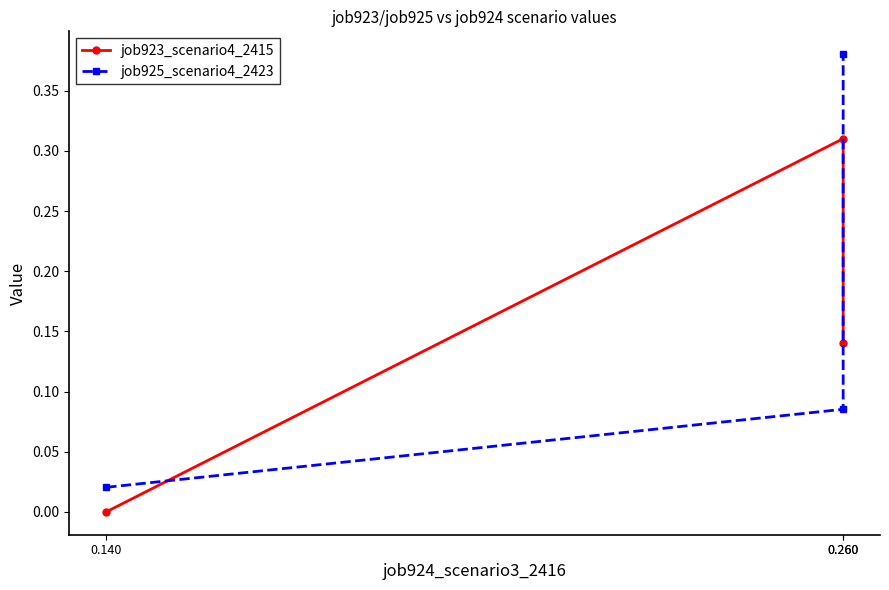

At which label does job923_scenario4_2415 reach its peak?

0.260